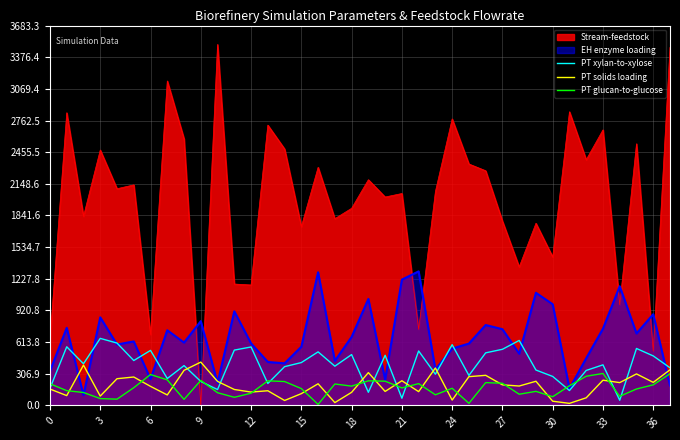

How many categories are shown in the chart?

38